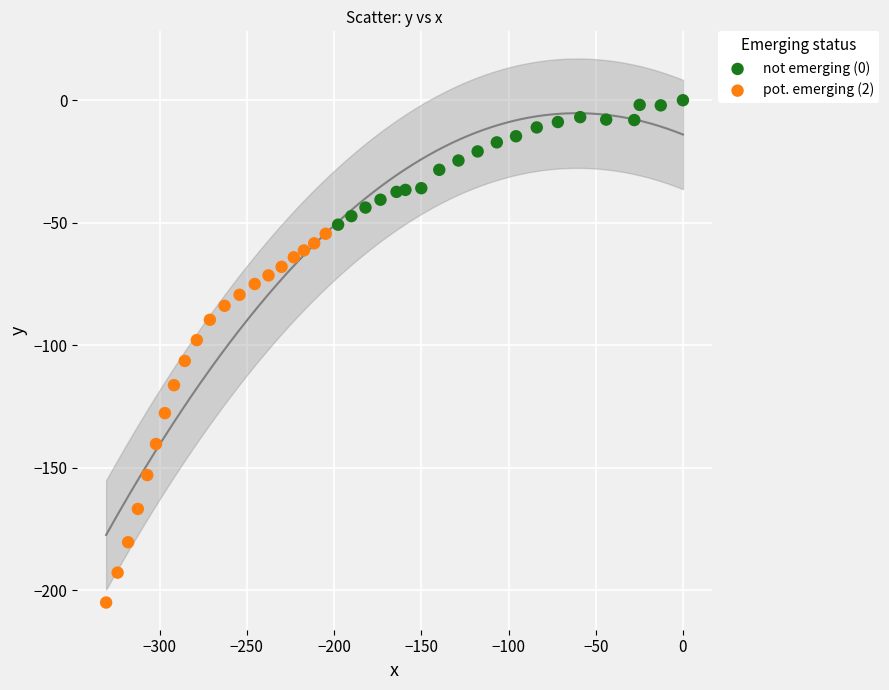

Which series reaches the maximum Y coordinate?

not emerging (0)